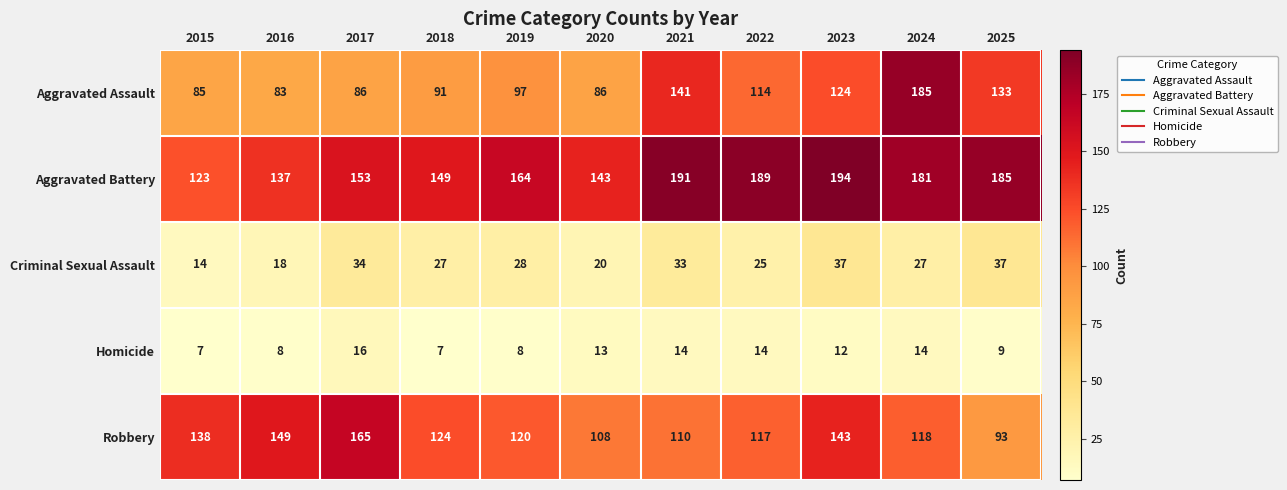

List the series in order of their peak value, highest first.

Aggravated Battery, Aggravated Assault, Robbery, Criminal Sexual Assault, Homicide